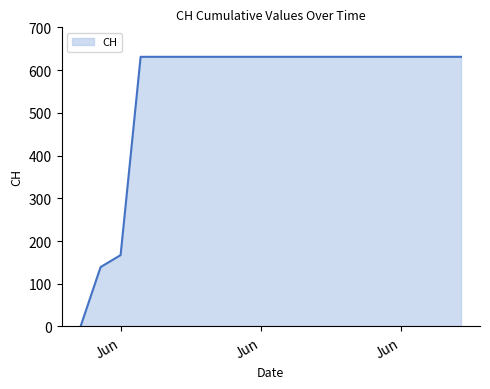

What is the difference between the maximum and minimum values?

631